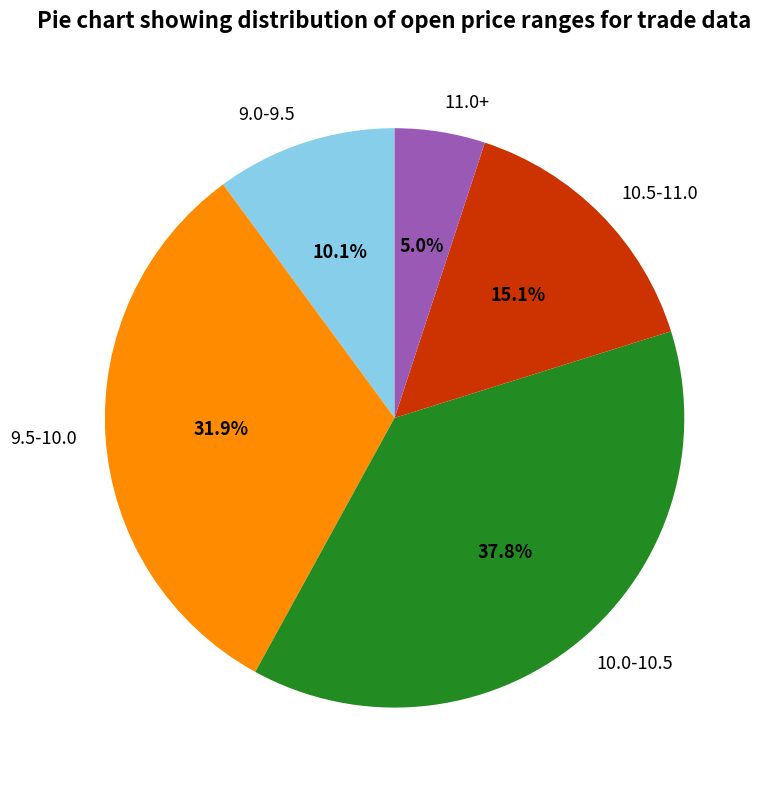

Count the number of slices in the pie.

5